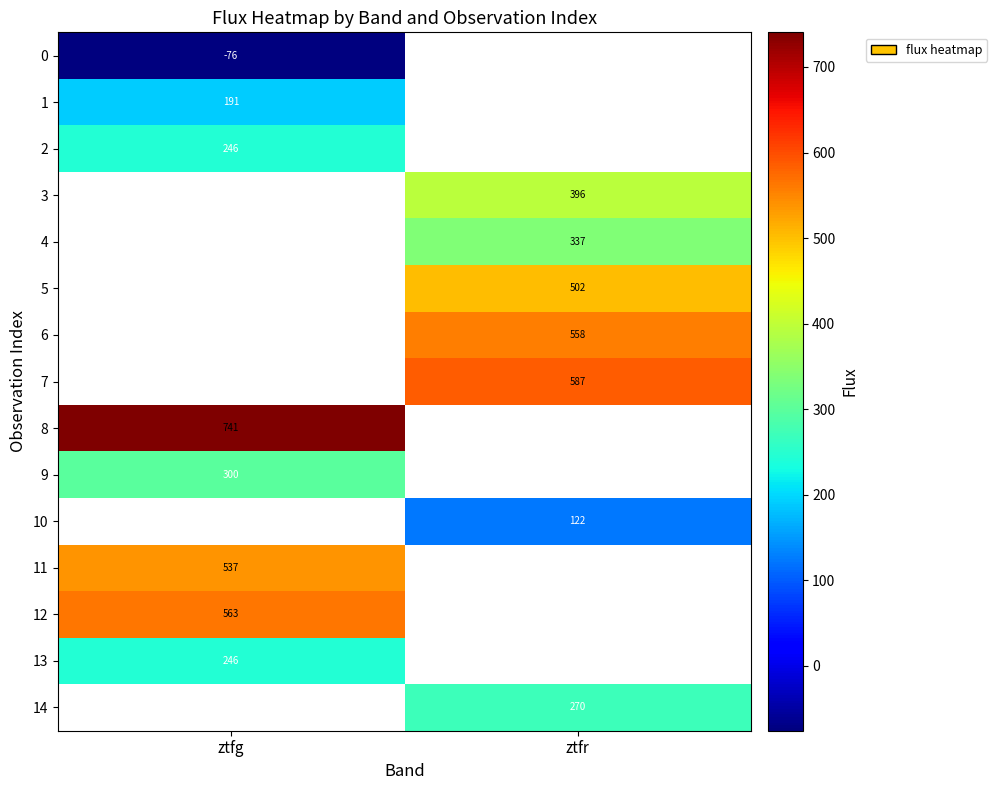

At which category does the chart reach its minimum across all series?

ztfg